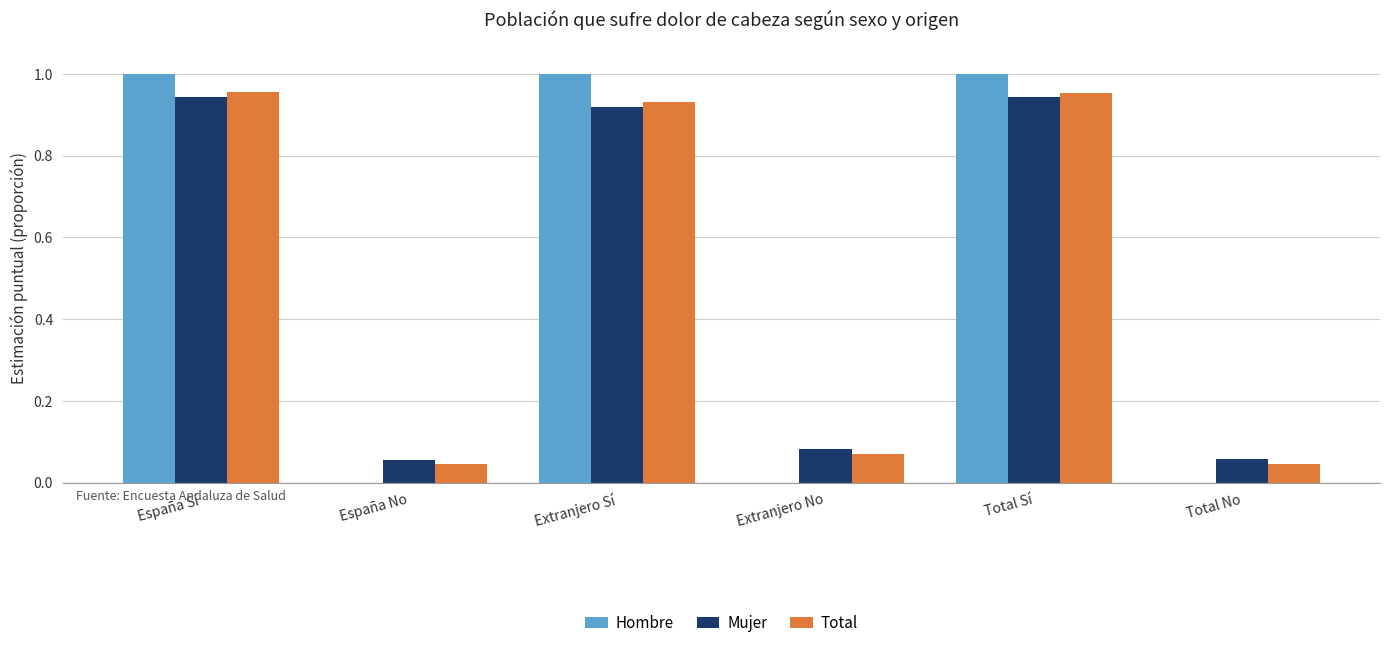

What is the total value across all series at Total Sí?

2.9